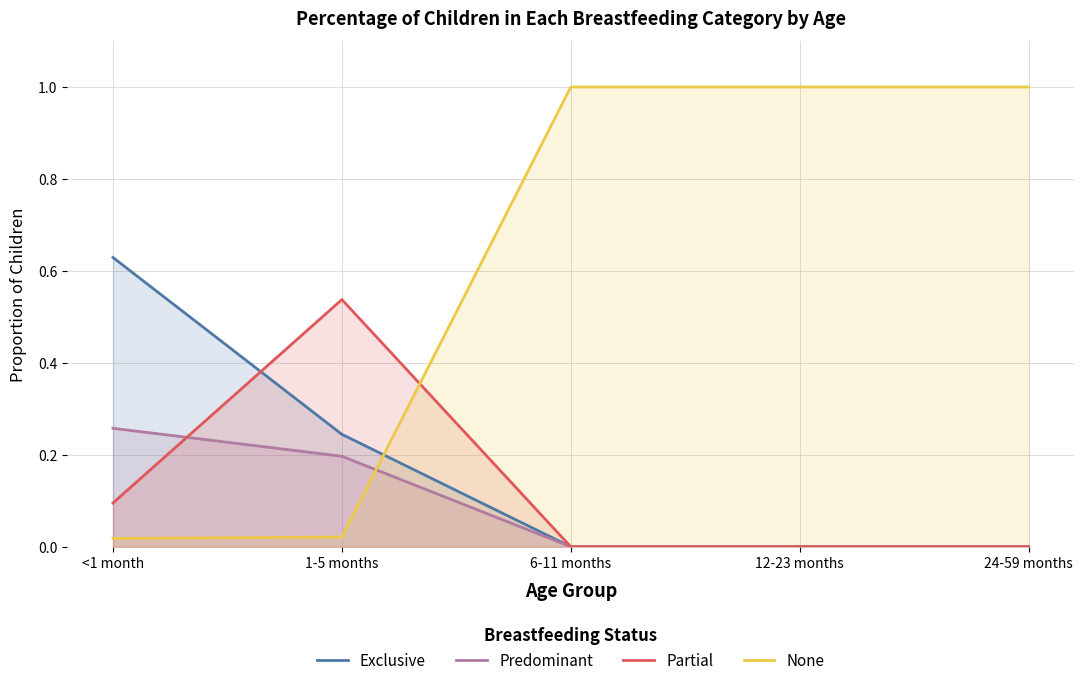

Which category has the lowest value across all series?

6-11 months